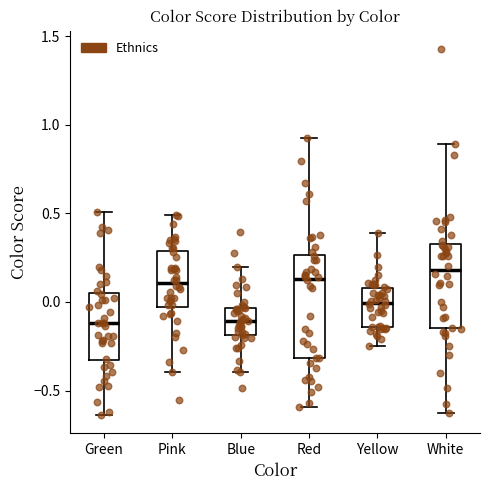

Reading left to right, transcribe this box plot: for each box, give where its median line is, the range the box spans, and where its two whiskers end, as read against the y-axis. The values are not printed on the chart, so give them approximately, as read against the axis.

Green: median -0.10, box -0.35 to 0.05, whiskers -0.65 to 0.50
Pink: median 0.10, box -0.05 to 0.30, whiskers -0.40 to 0.50
Blue: median -0.10, box -0.20 to -0.05, whiskers -0.40 to 0.20
Red: median 0.15, box -0.30 to 0.25, whiskers -0.60 to 0.95
Yellow: median 0.00, box -0.15 to 0.10, whiskers -0.25 to 0.40
White: median 0.20, box -0.15 to 0.35, whiskers -0.65 to 0.90